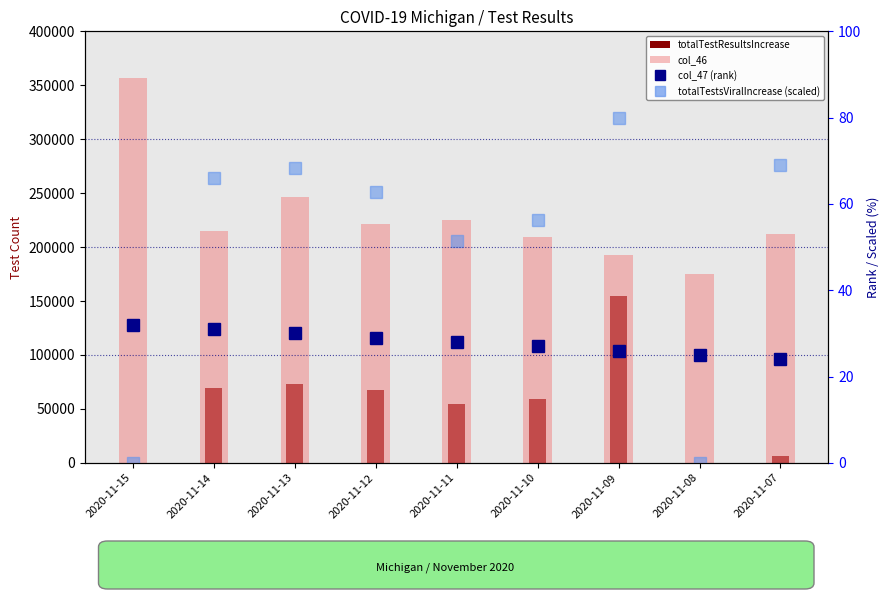

Are the bars horizontal?

No